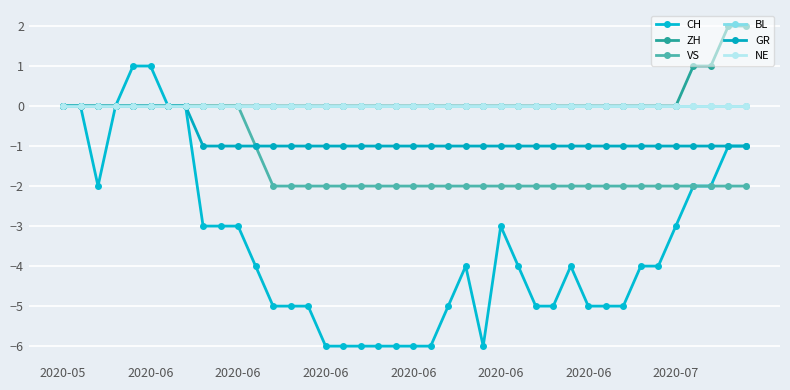

How many interior local valleys does the CH series have?

2